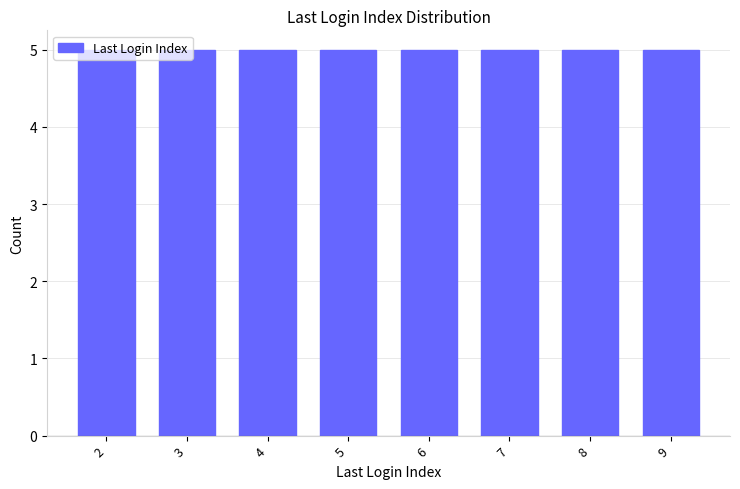

Is it true that the value at 10 is 14?

False